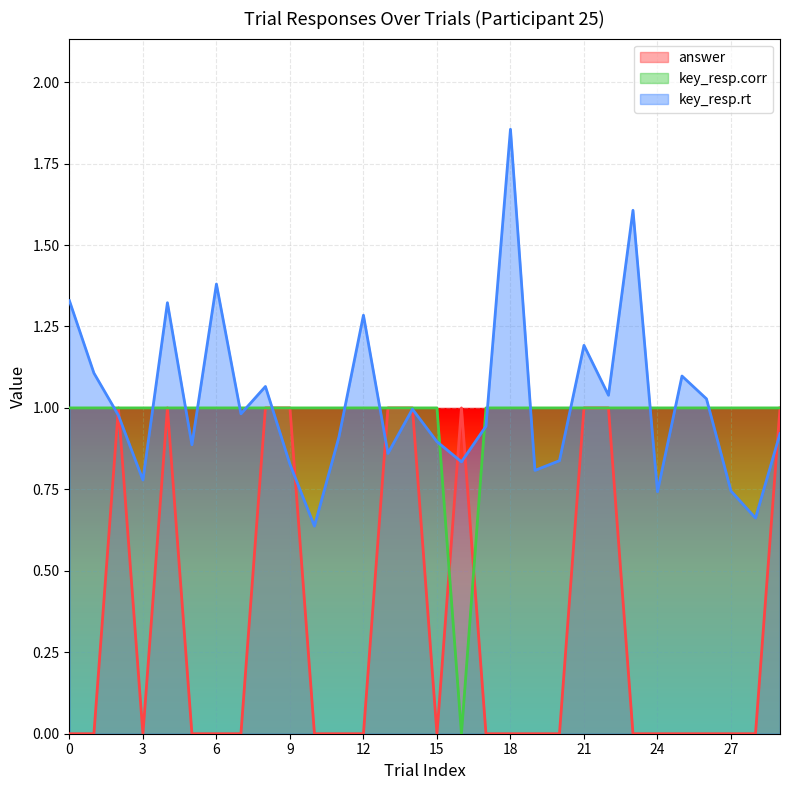

At which category does key_resp.corr reach its first local valley?

16